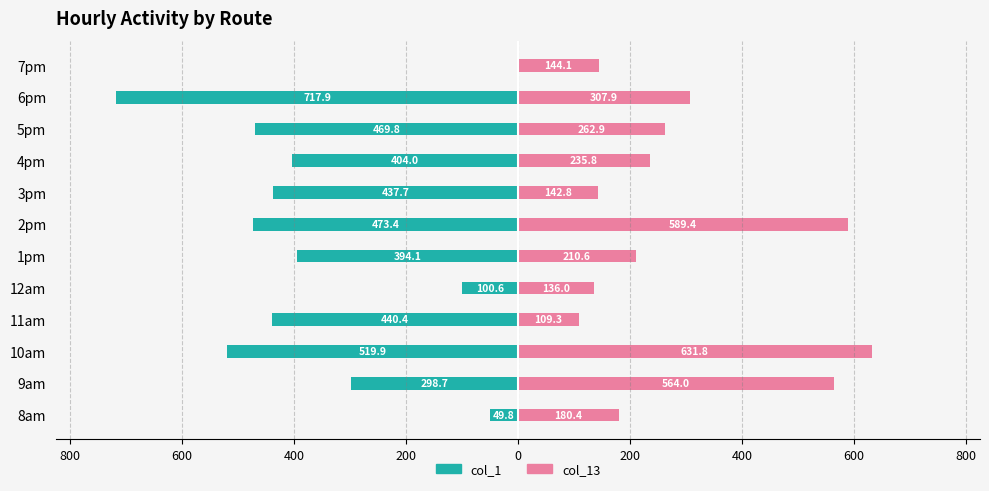

At how many categories does at least one series exceed 75?

12